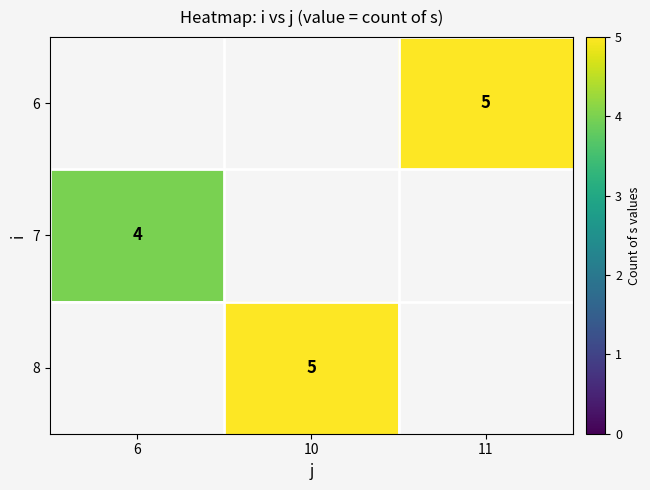

The 7 series shows 4 at 6. True or false?

True